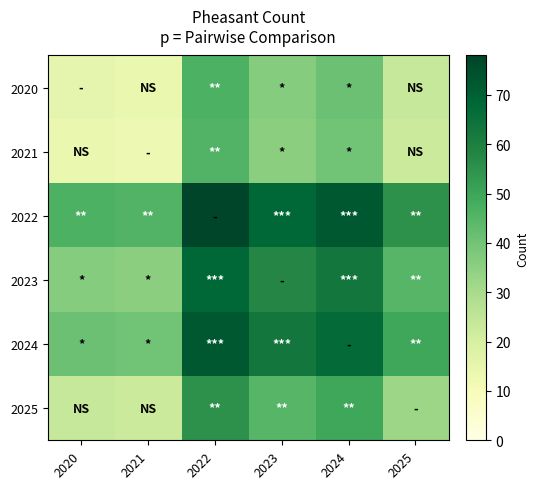

What is the difference between the highest and lowest values at 2020?

32.5